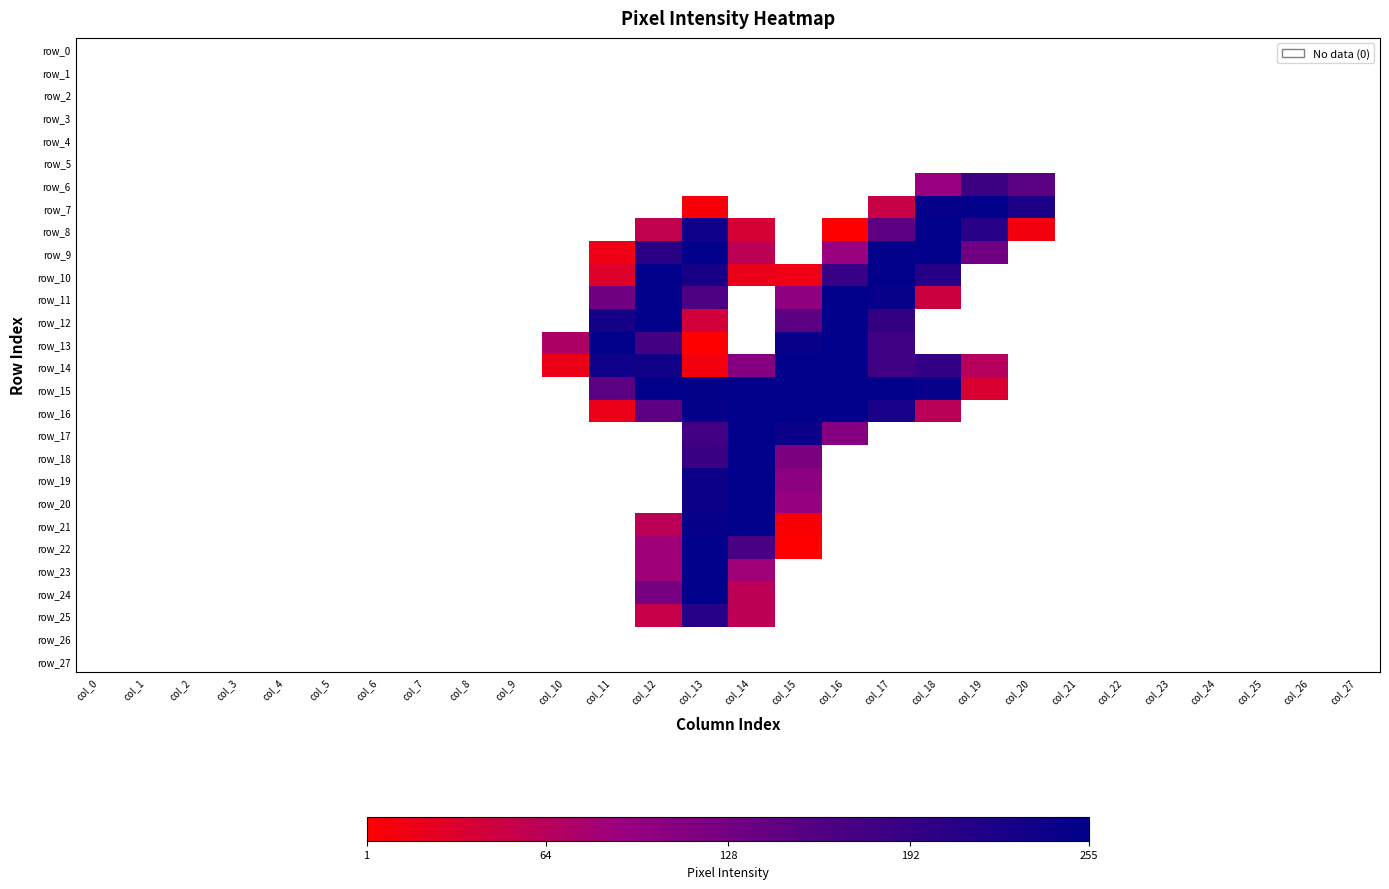

The value of row_10 at col_12 is 254.0. True or false?

True